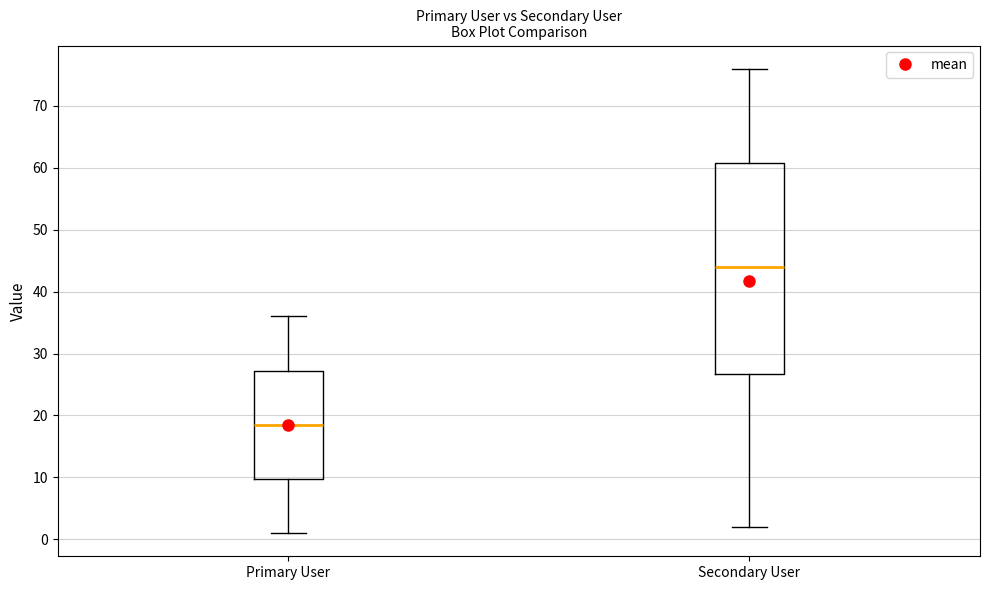

Reading left to right, read every box against the y-axis: the position of its median line, the range the box covers, and the ends of its whiskers. The values are not printed on the chart, so give them approximately, as read against the axis.

Primary User: median 19, box 10 to 27, whiskers 1 to 36
Secondary User: median 44, box 27 to 61, whiskers 2 to 76